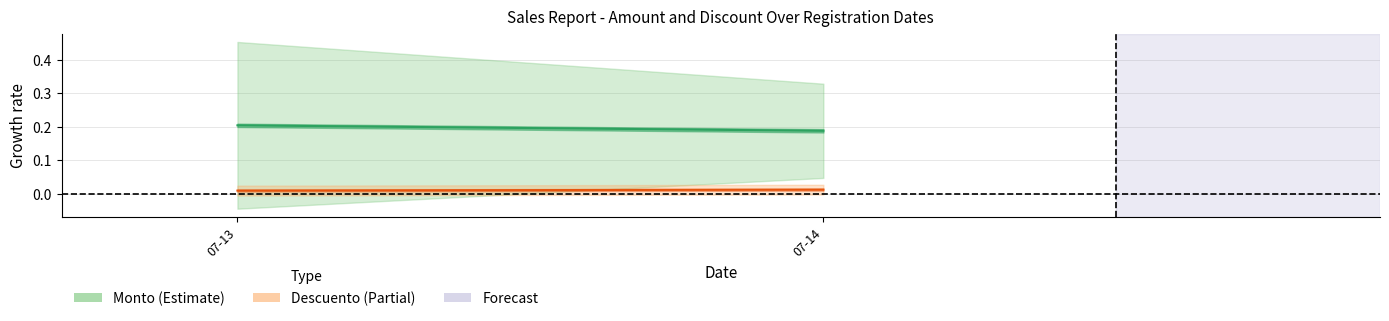

List the series in order of their overall mean, highest first.

Monto, Descuento